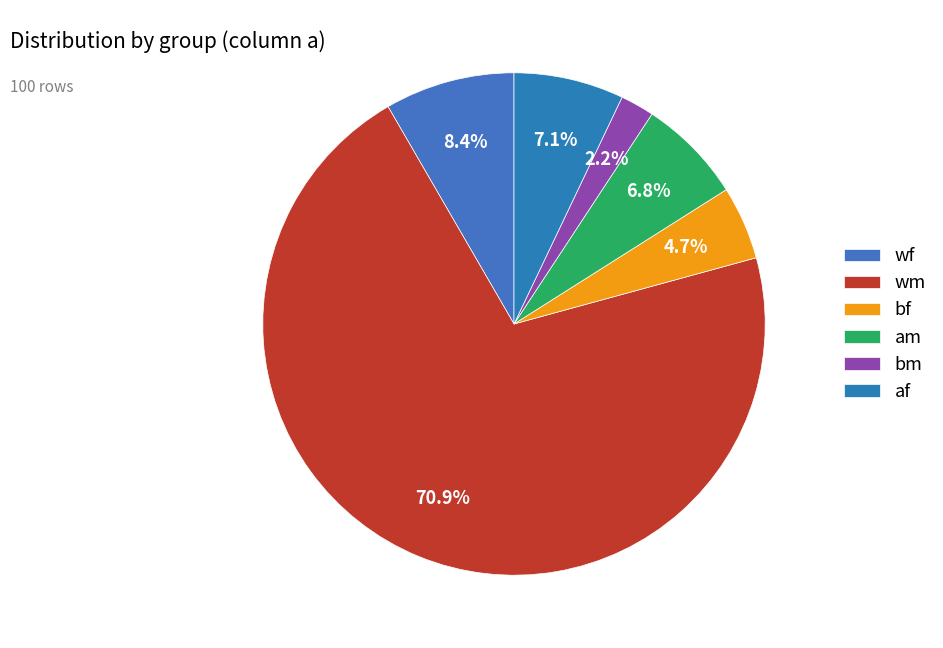

Is the sum of wf and wm greater than half?

Yes